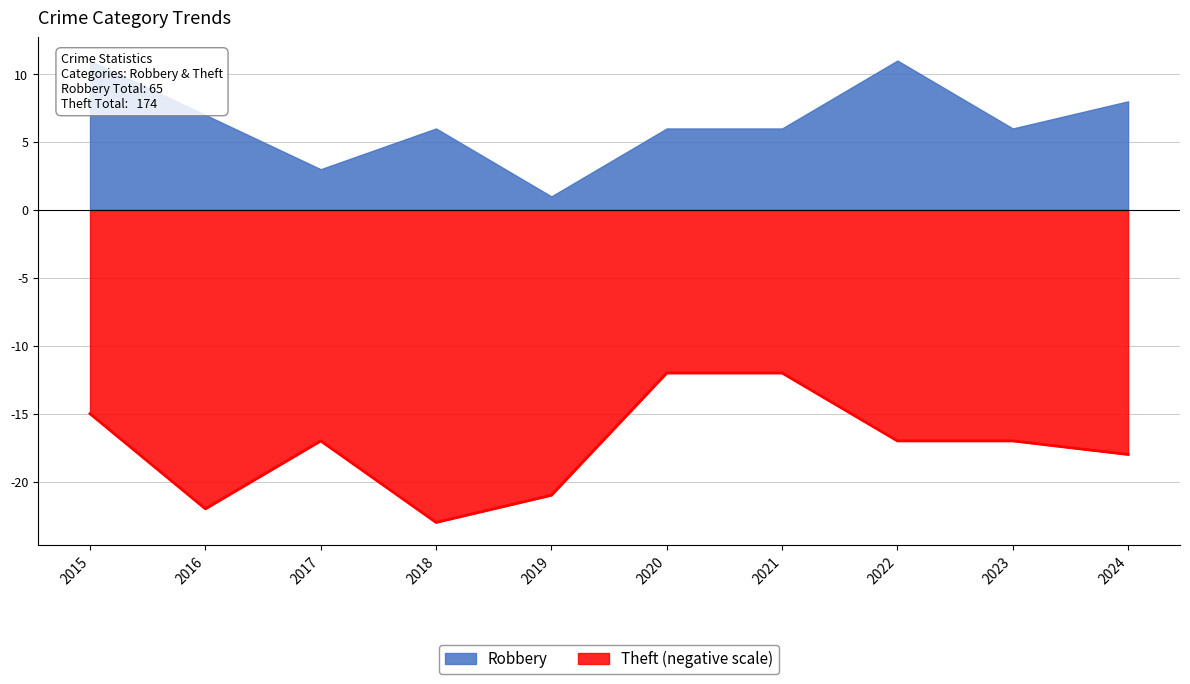

What is the difference between the second highest and minimum values?

11